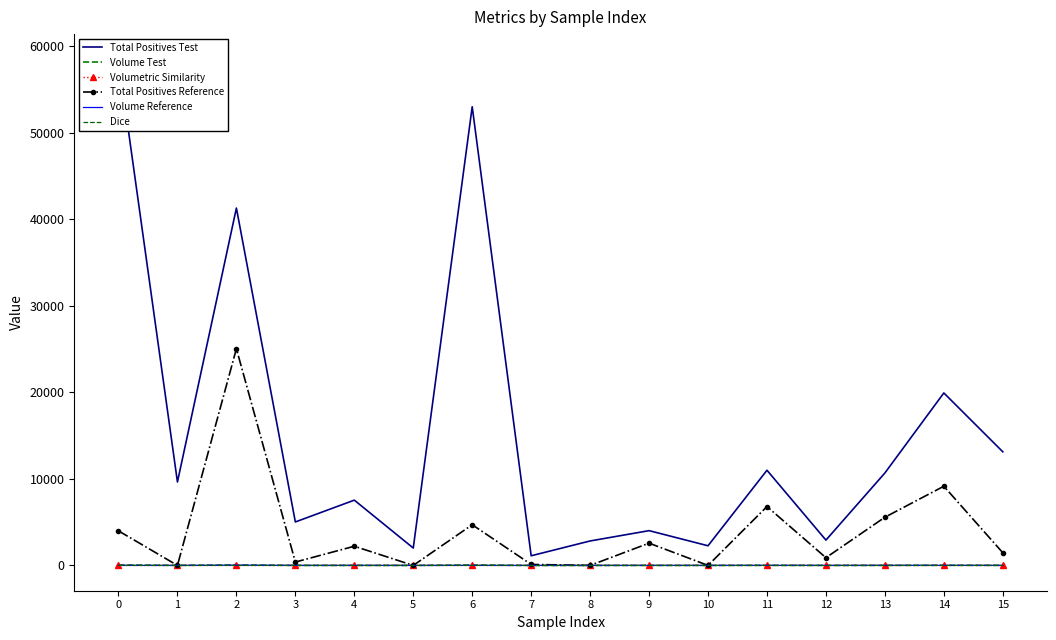

How many lines are shown in the chart?

6